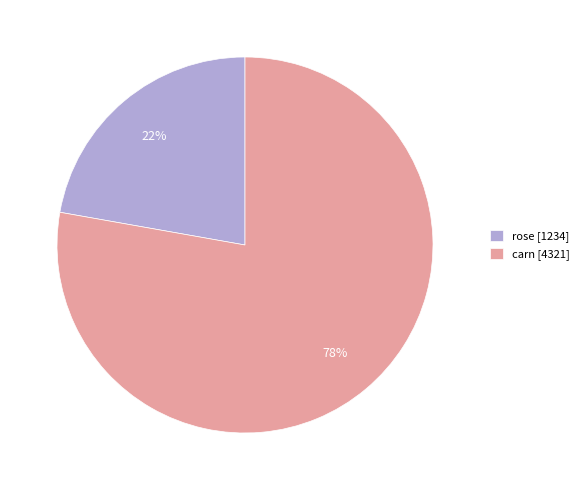

Is the sum of rose and carn greater than half?

Yes